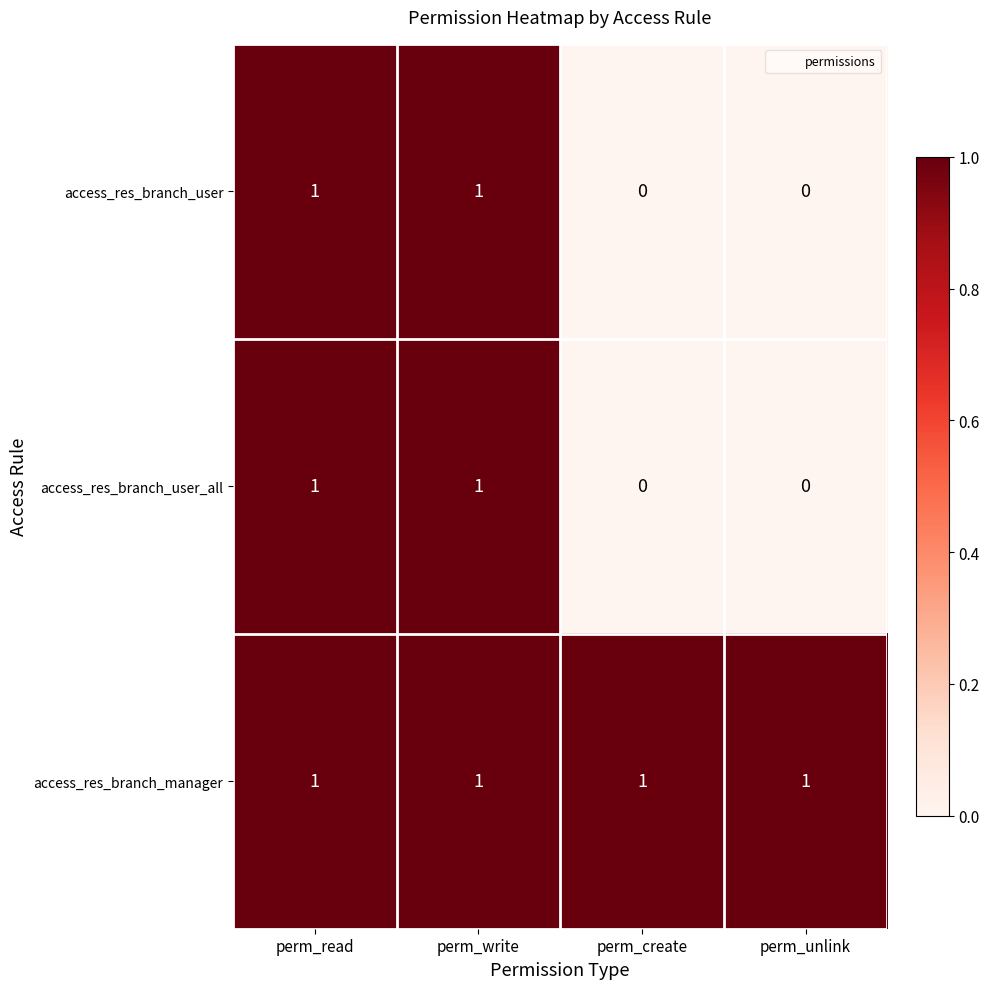

How many series are shown in this chart?

3